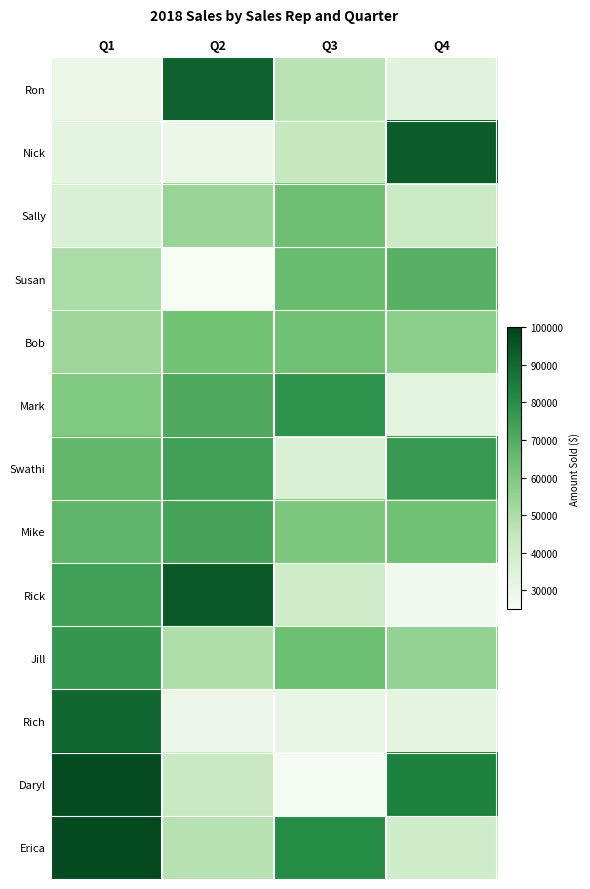

Which series has the largest total across all categories?

Erica